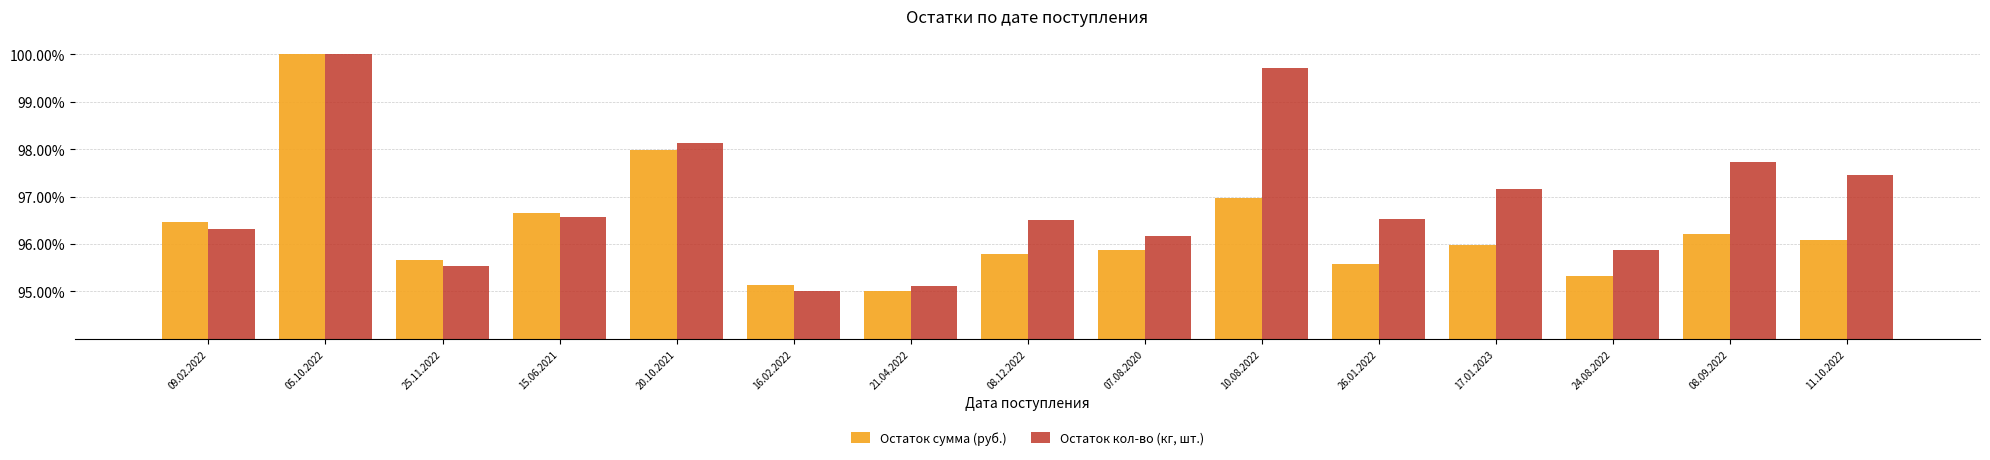

Are the bars grouped side by side (vs. stacked)?

Yes